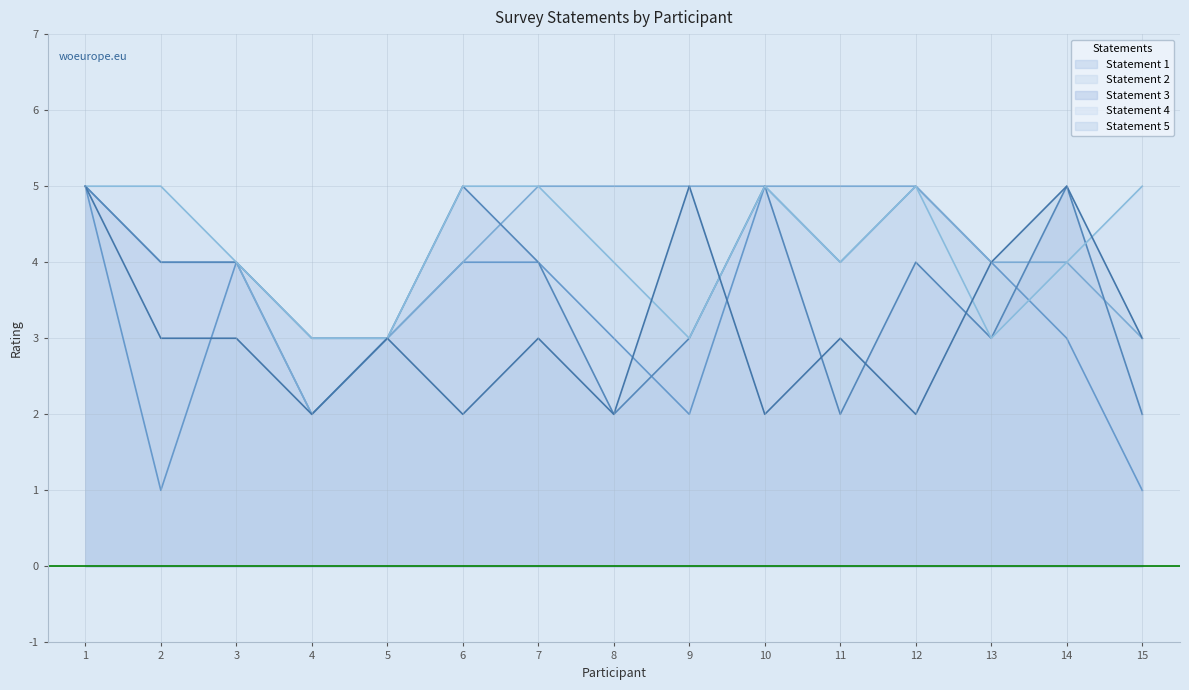

Is the value of Statement 2 at 12 greater than the value of Statement 1 at 15?

Yes